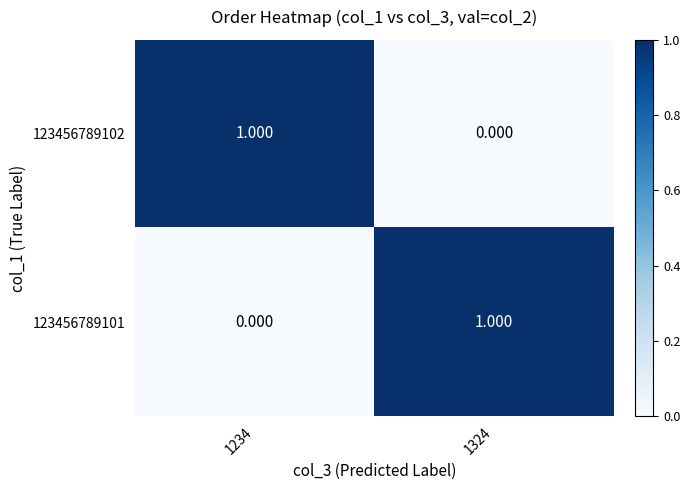

How many distinct data groups are displayed?

2